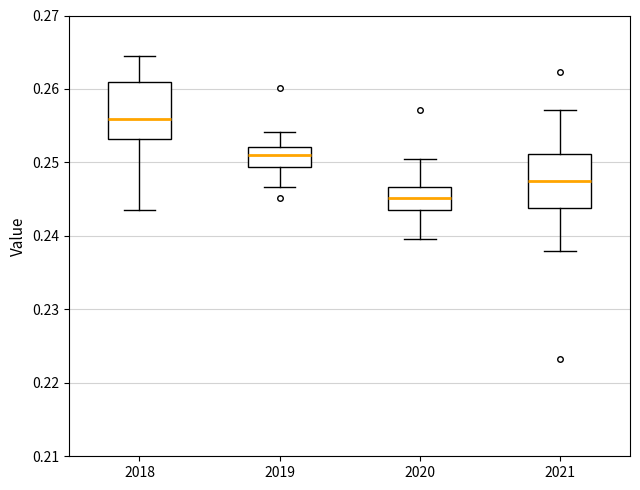

Where does the lower whisker of the box at x = 2019 end on the y-axis? The values are not printed on the chart, so give them approximately, as read against the axis.

0.247